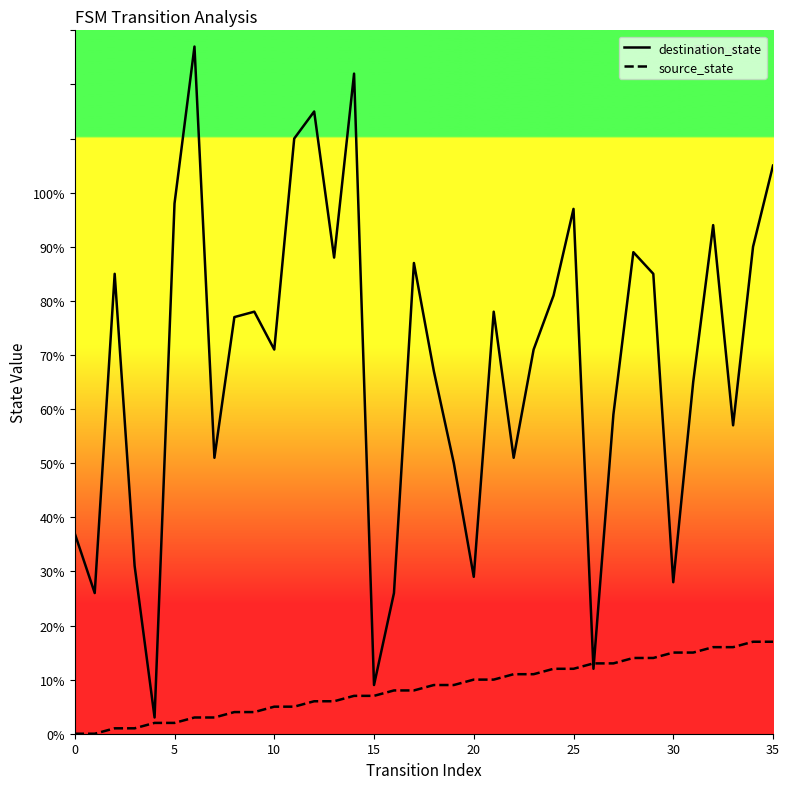

What is the label of the 6th point from the right?

30